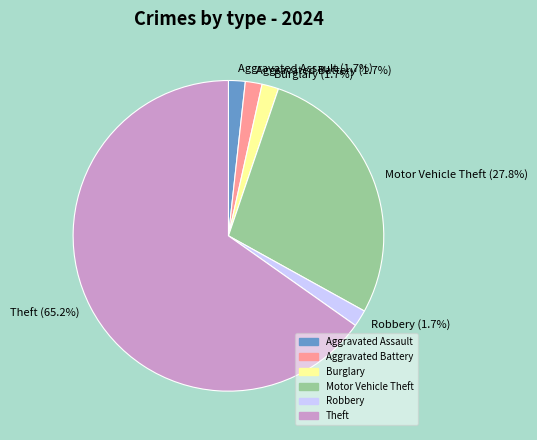

Approximately how many times larger is the value at Motor Vehicle Theft compared to Theft?

0.4